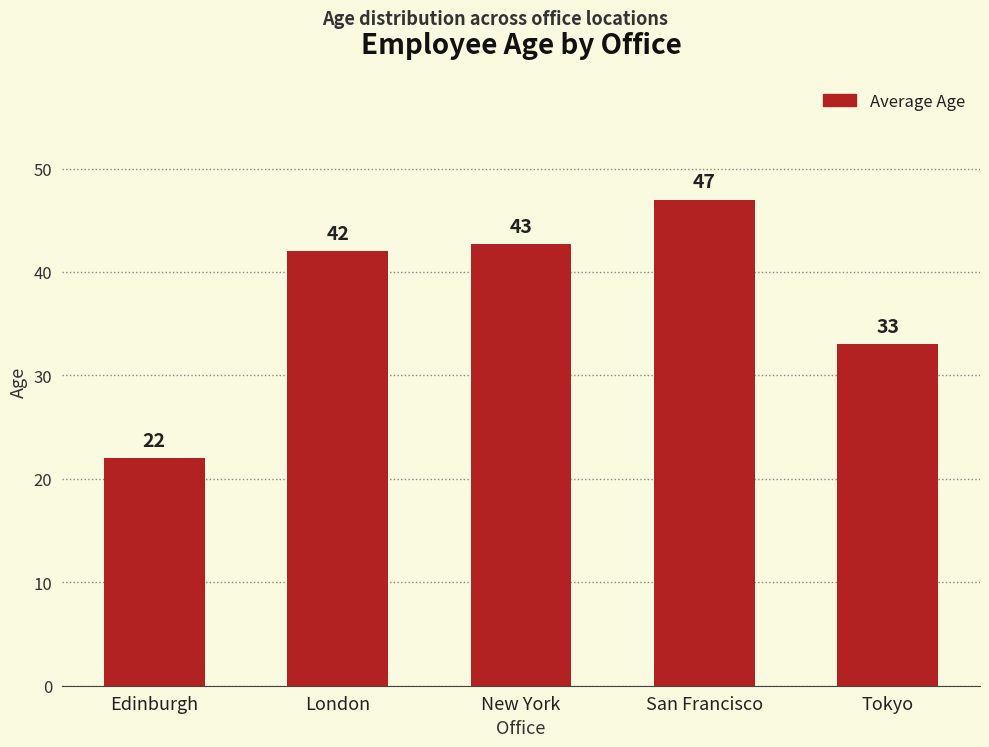

Does the chart contain stacked bars?

No